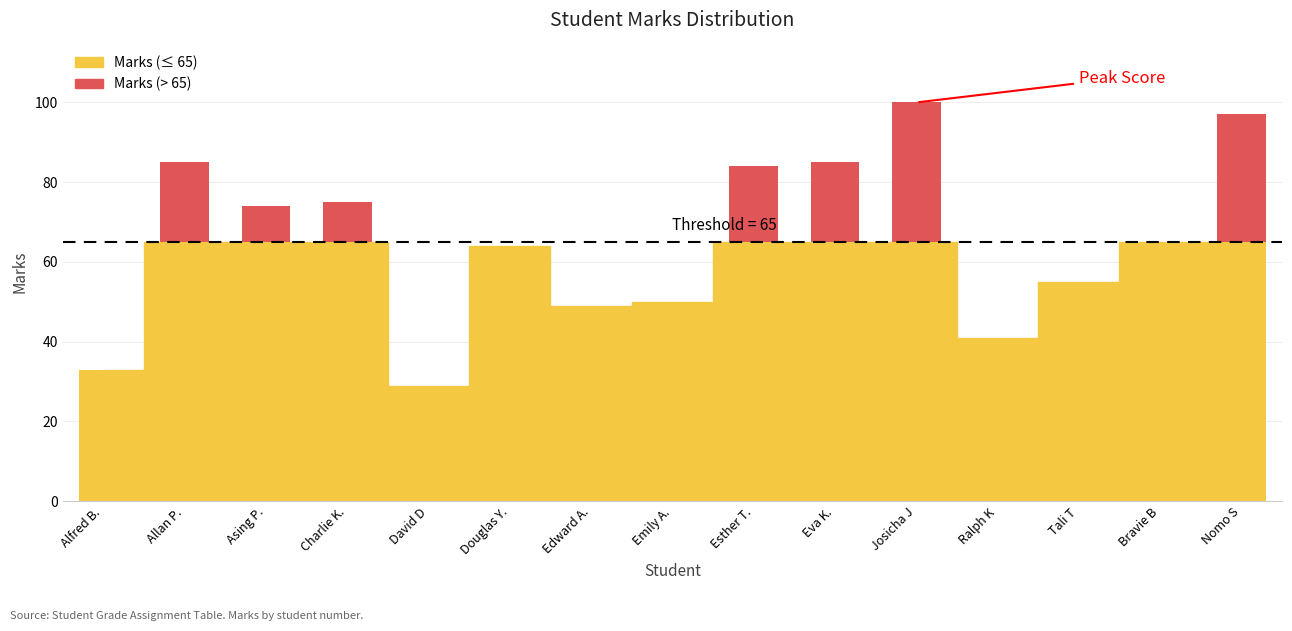

Reading left to right, extract all data points from this chart.

Alfred B.=33	Allan P.=85	Asing P.=74	Charlie K.=75	David D=29	Douglas Y.=64	Edward A.=49	Emily A.=50	Esther T.=84	Eva K.=85	Josicha J=100	Ralph K=41	Tali T=55	Bravie B=65	Nomo S=97